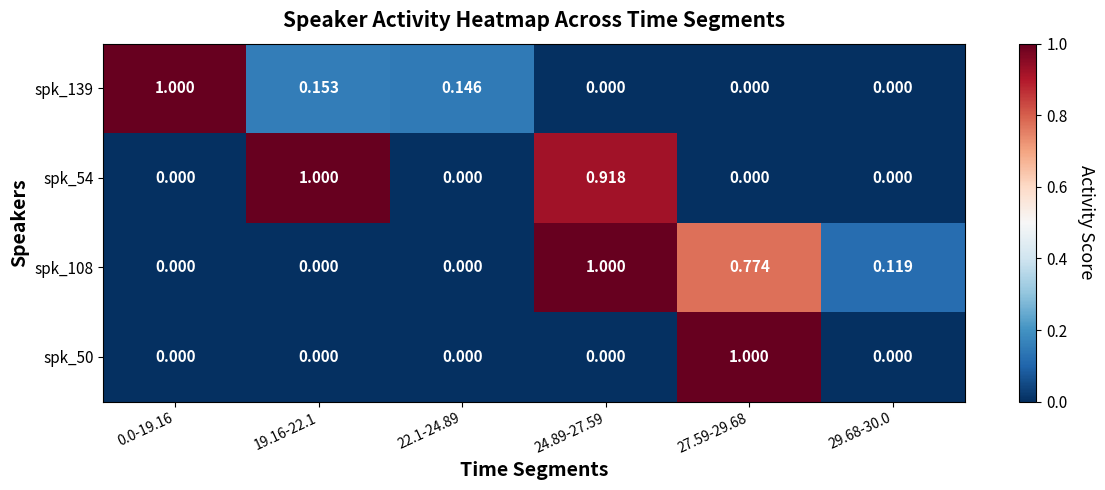

How many data points in spk_139 are above 0?

3